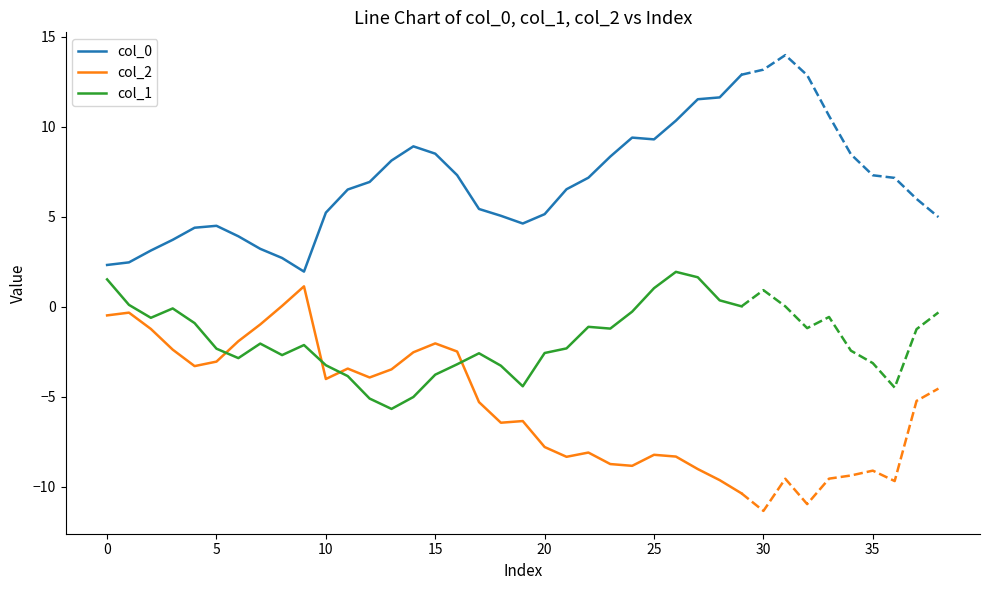

What is the total value across all series at 17?

-2.5